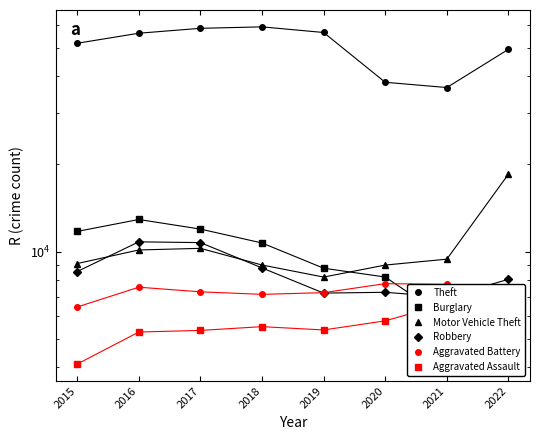

Where is the first local minimum for Robbery?

2019